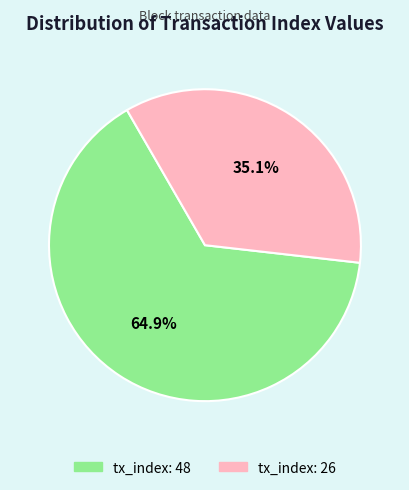

Which has a higher value, tx_index: 48 or tx_index: 26?

tx_index: 48